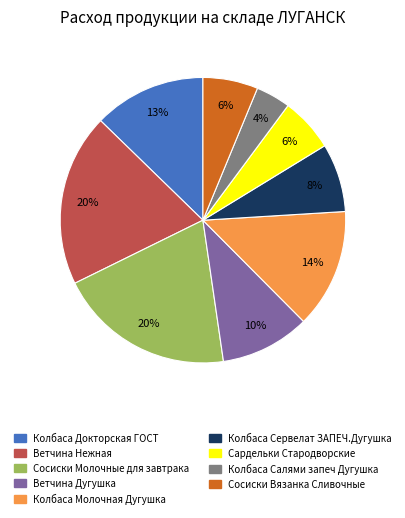

To the nearest percent, what is the difference between the largest and smallest slice percentages?

16%